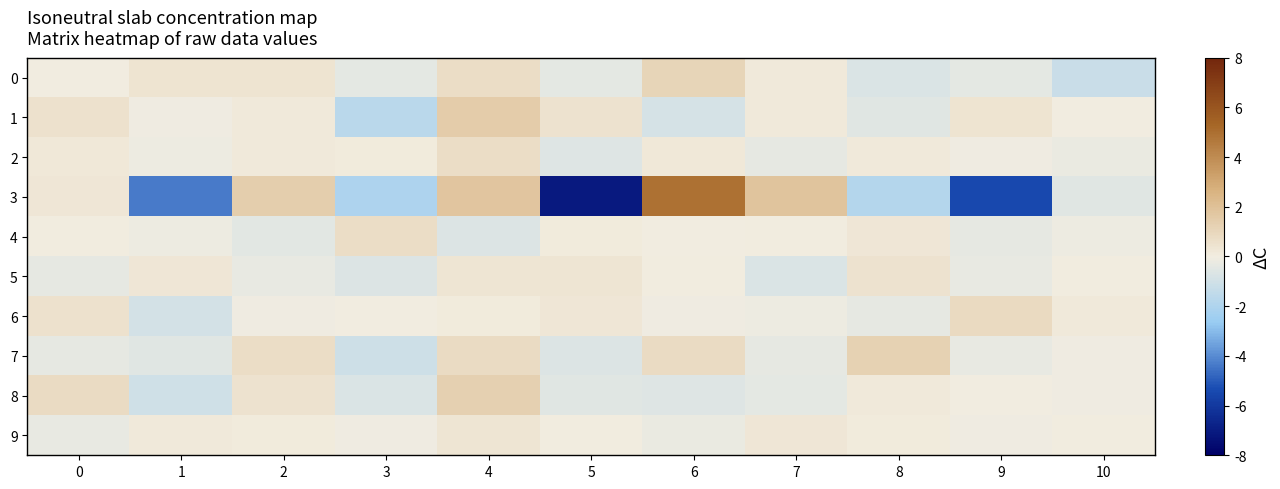

List the series in order of their peak value, lowest first.

9, 5, 2, 4, 6, 0, 7, 8, 1, 3